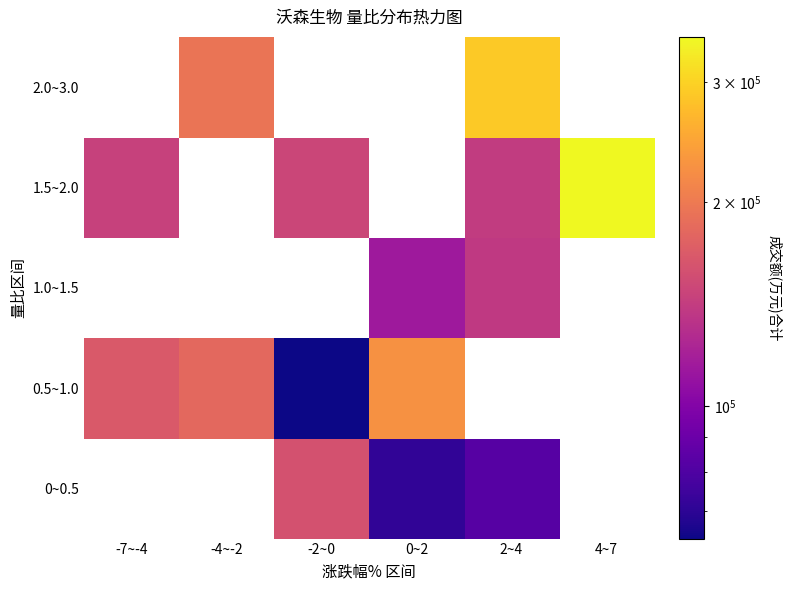

Reading left to right, extract all data points from this chart.

0~0.5: -7~-4=0	-4~-2=0	-2~0=158686	0~2=71062	2~4=82282	4~7=0
0.5~1.0: -7~-4=166269	-4~-2=181229	-2~0=63744	0~2=225496	2~4=0	4~7=0
1.0~1.5: -7~-4=0	-4~-2=0	-2~0=0	0~2=113761	2~4=138449	4~7=0
1.5~2.0: -7~-4=145297	-4~-2=0	-2~0=148888	0~2=0	2~4=140175	4~7=350132
2.0~3.0: -7~-4=0	-4~-2=194637	-2~0=0	0~2=0	2~4=288842	4~7=0